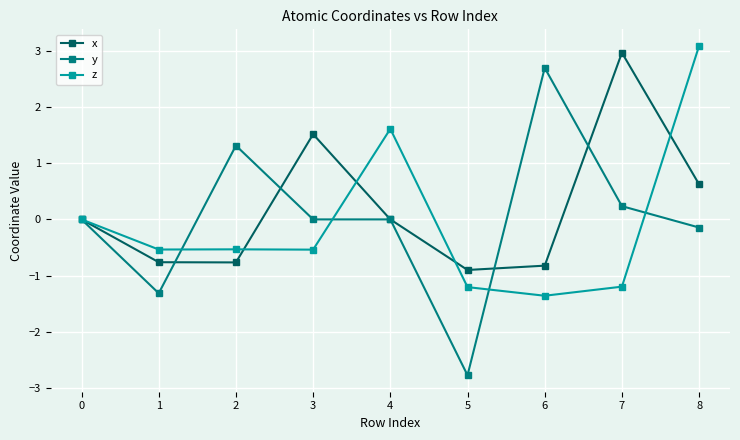

What are all the series names shown in the legend?

x, y, z